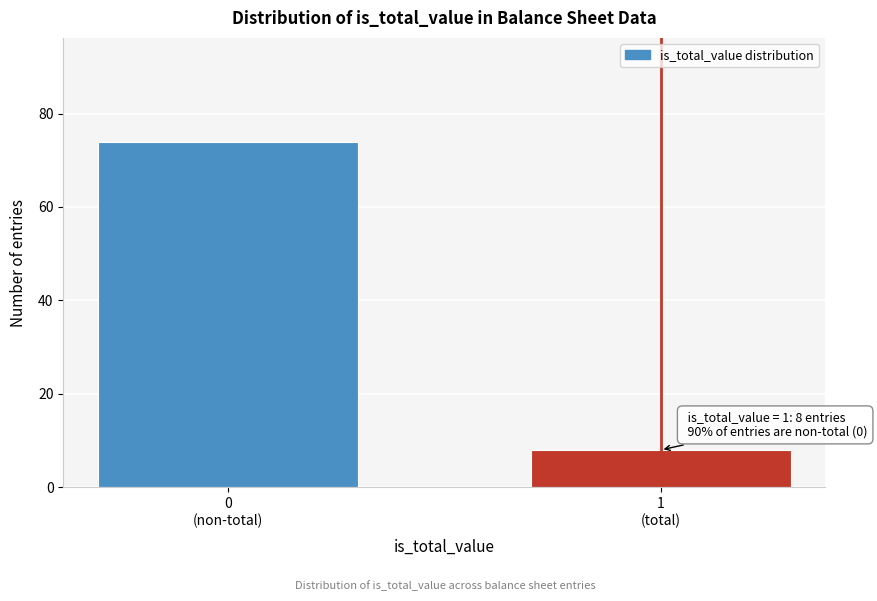

Reading left to right, extract all data points from this chart.

74	8